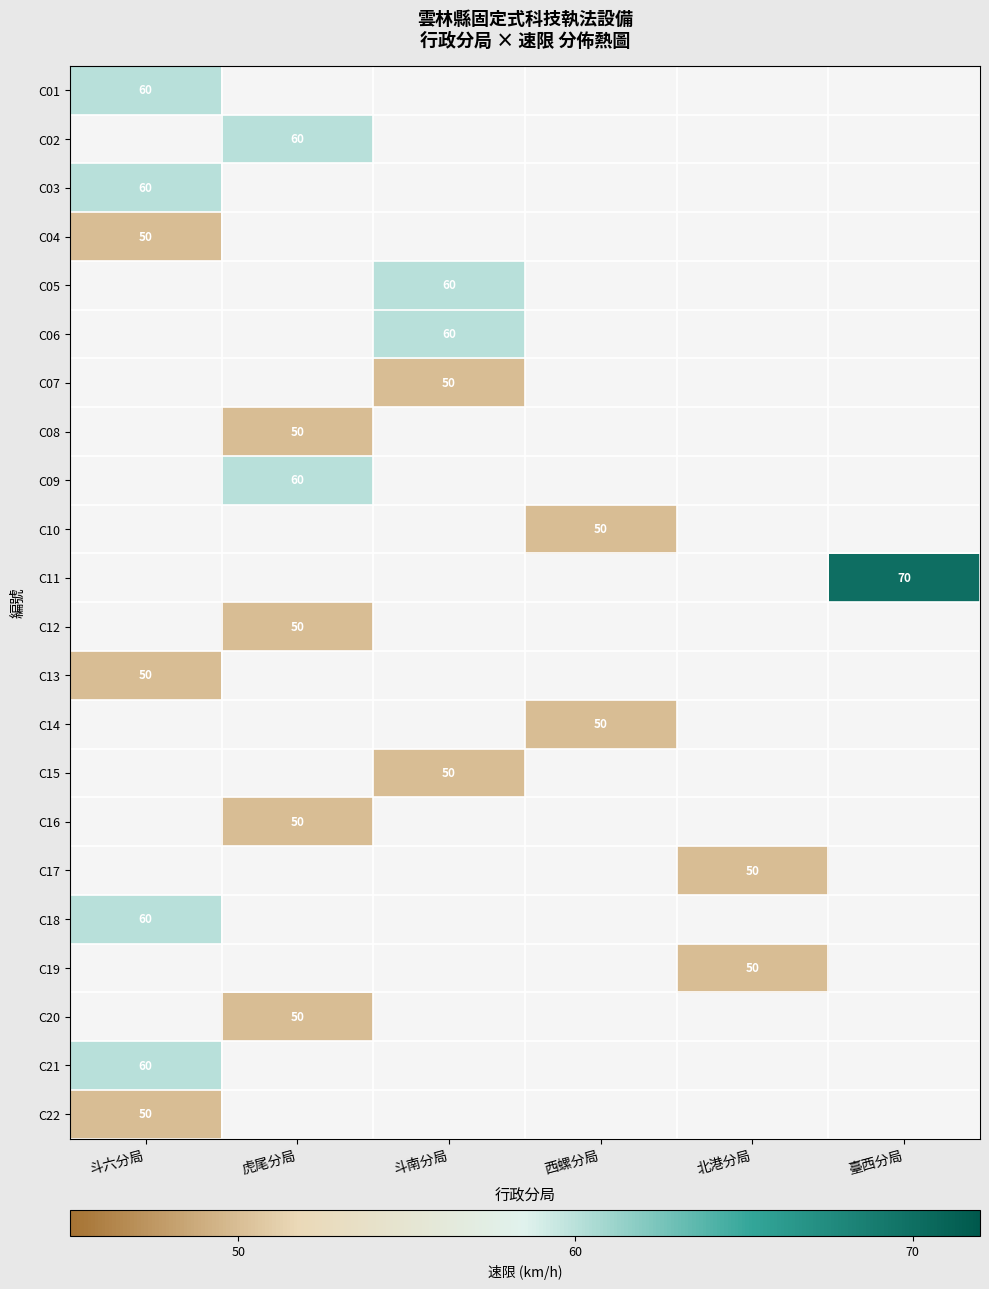

Is it true that C20 equals 30 at 虎尾分局?

False